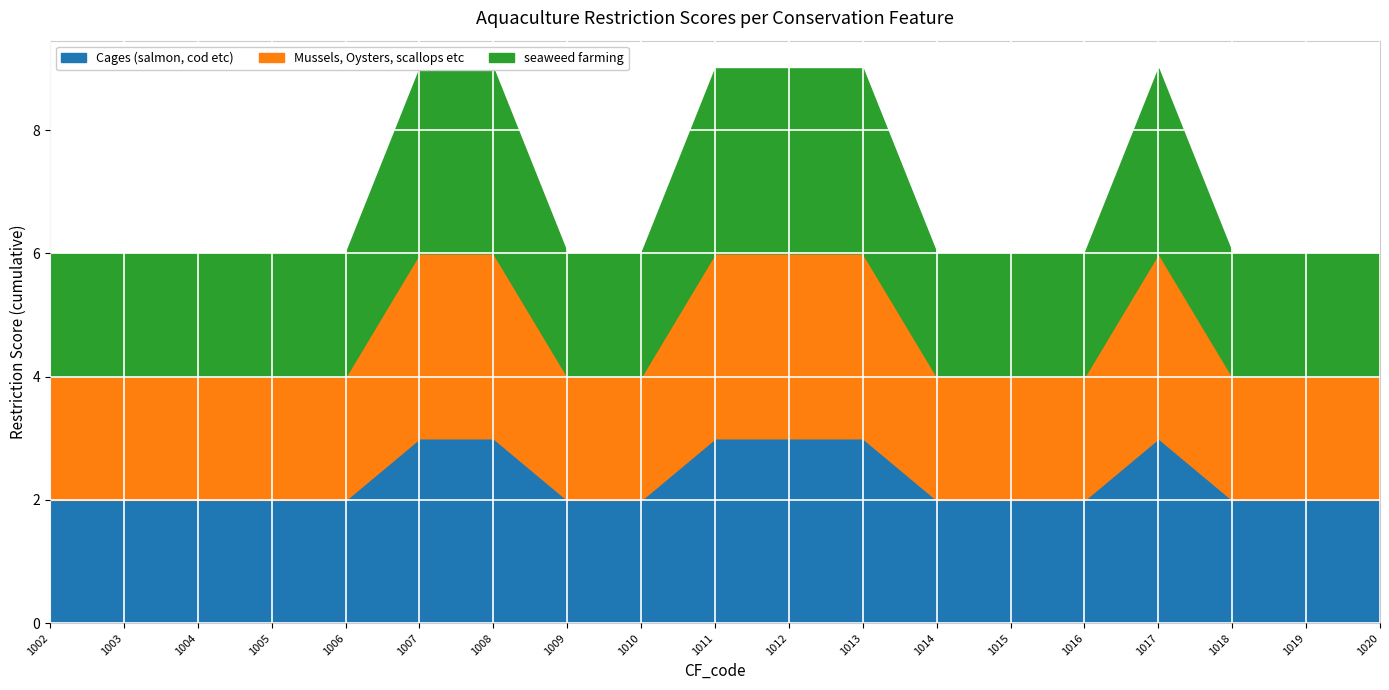

In seaweed farming, how many points are higher than both neighbors (excluding endpoints)?

1